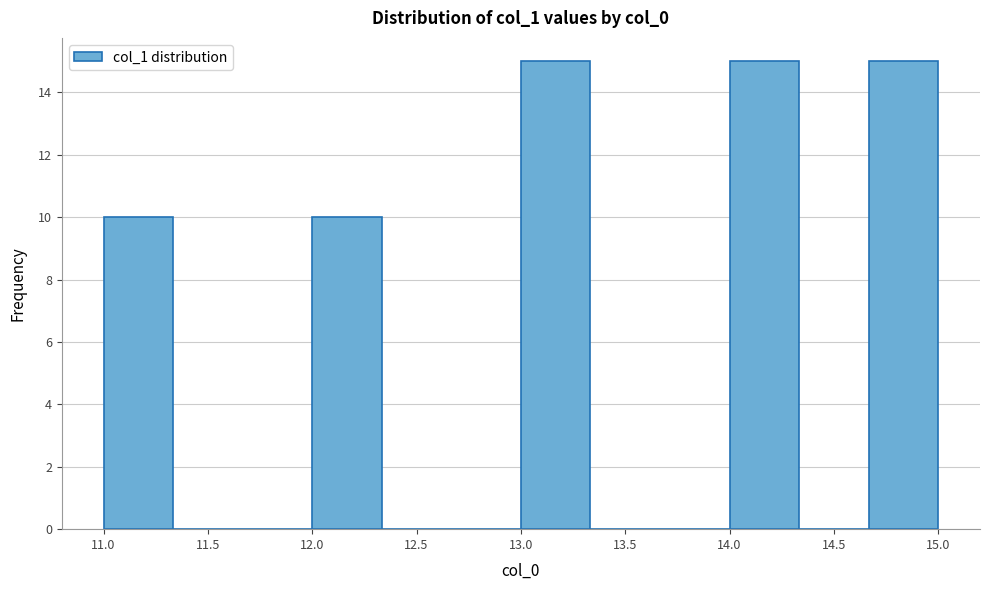

Reading left to right, transcribe this chart: for each bar, give the range it covers on the x-axis and its height. Neither the bar edges nor the heights are printed on the chart, so give them approximately, as read against the axes.

11.00 to 11.35: 10
11.35 to 11.65: 0
11.65 to 12.00: 0
12.00 to 12.35: 10
12.35 to 12.65: 0
12.65 to 13.00: 0
13.00 to 13.35: 15
13.35 to 13.65: 0
13.65 to 14.00: 0
14.00 to 14.35: 15
14.35 to 14.65: 0
14.65 to 15.00: 15